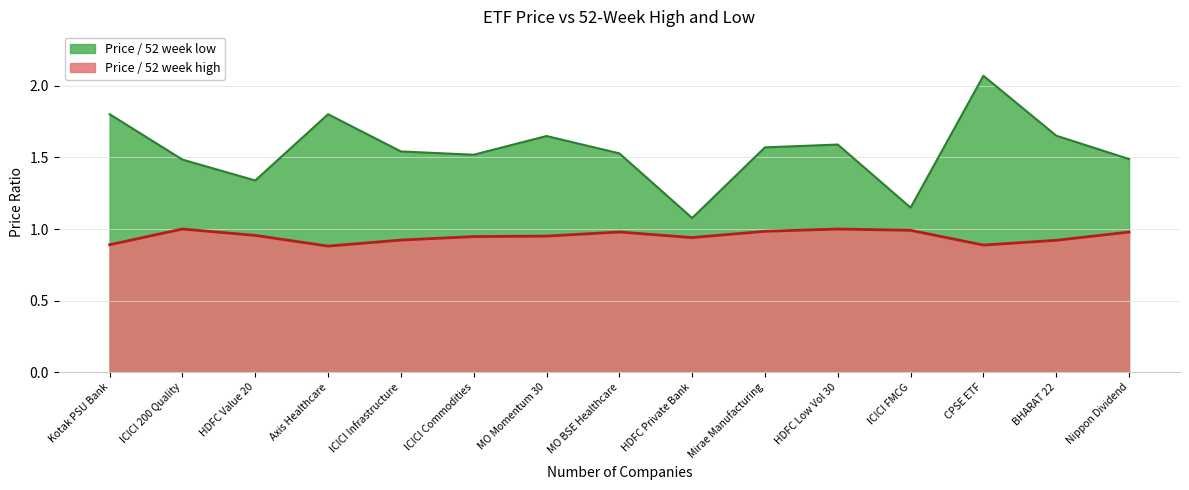

Rank the series at BHARAT 22 from lowest to highest value.

Price / 52 week high, Price / 52 week low